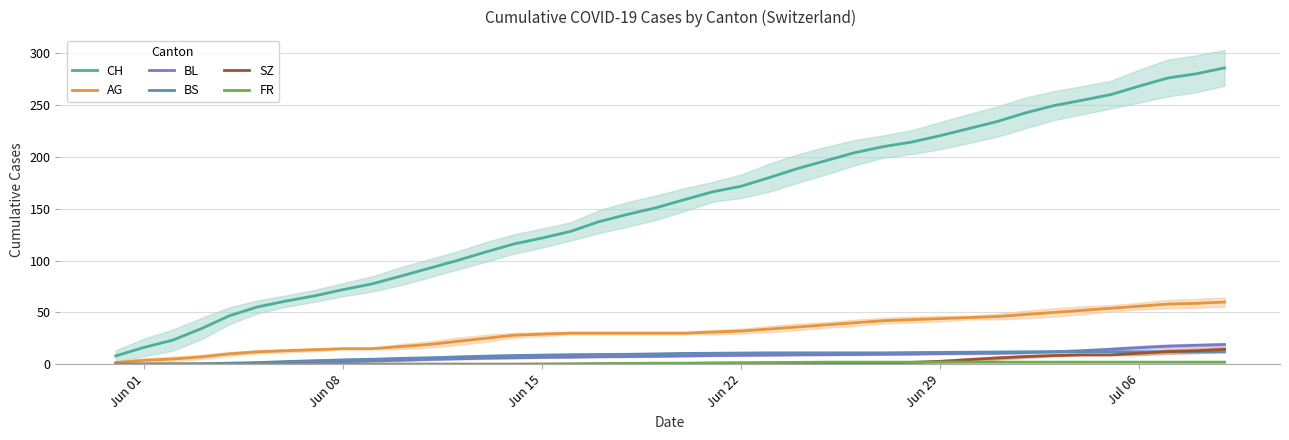

True or false: BS and CH cross at least once.

False